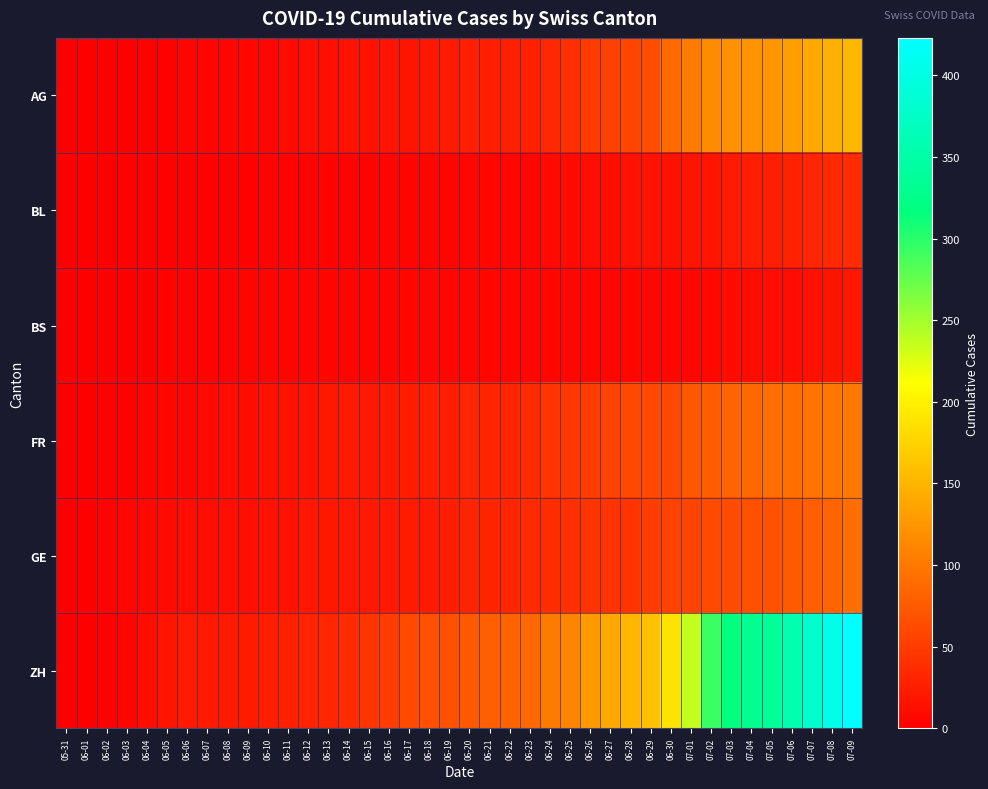

Which series has the largest range (max minus min)?

ZH